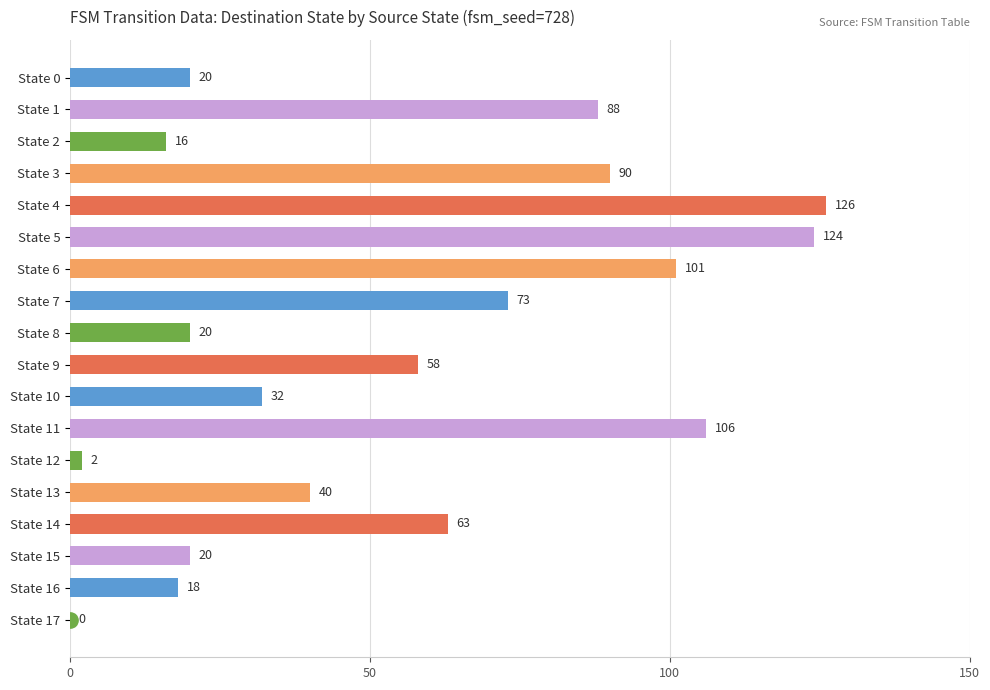

The chart shows a value of 20 at State 8. True or false?

True